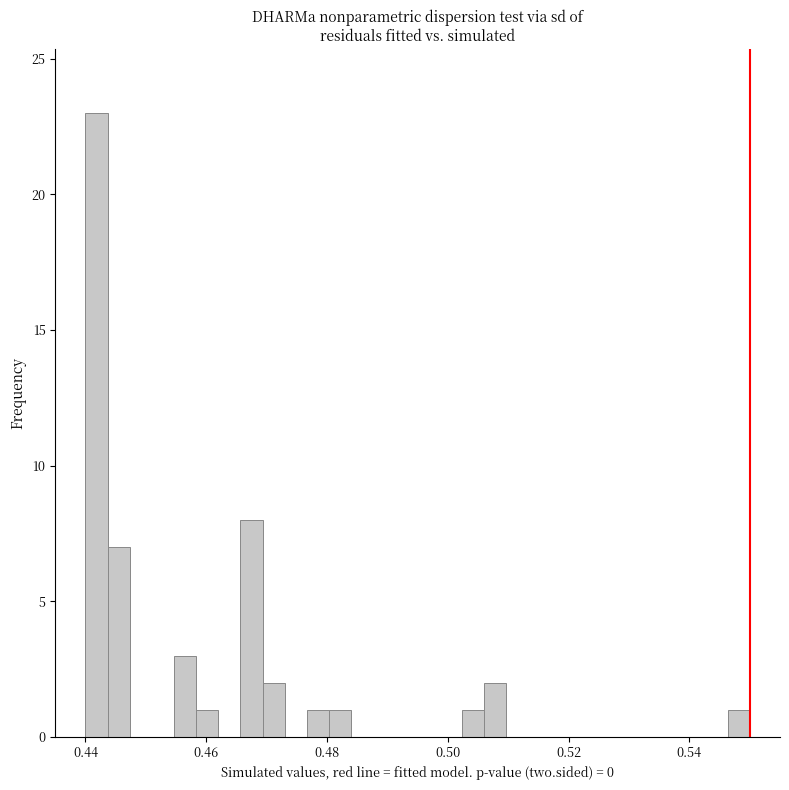

Around what value on the x-axis is the tallest bar? Give the approximate position of its centre, as read against the axis.

0.442